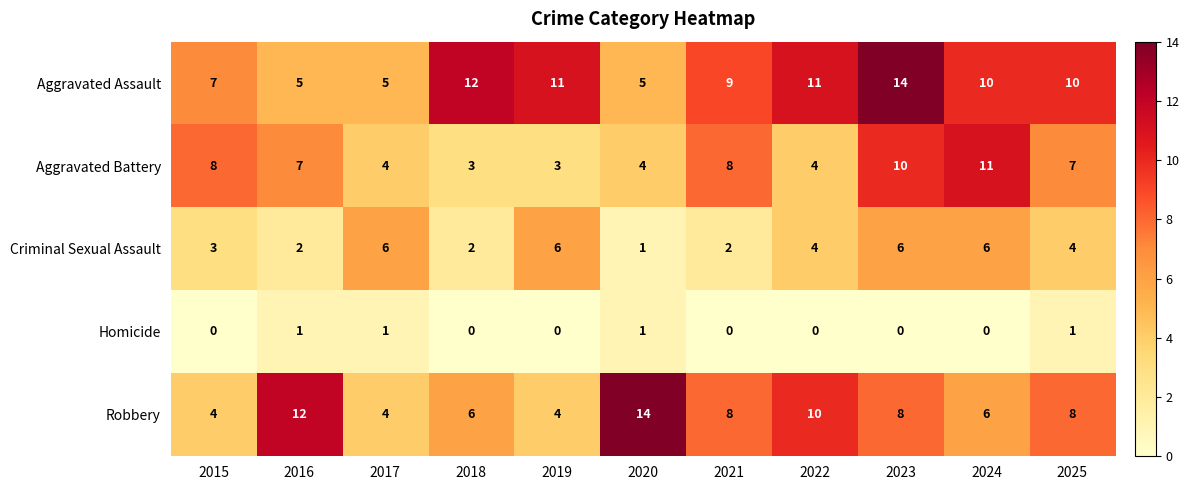

Which series has the widest spread of values?

Robbery